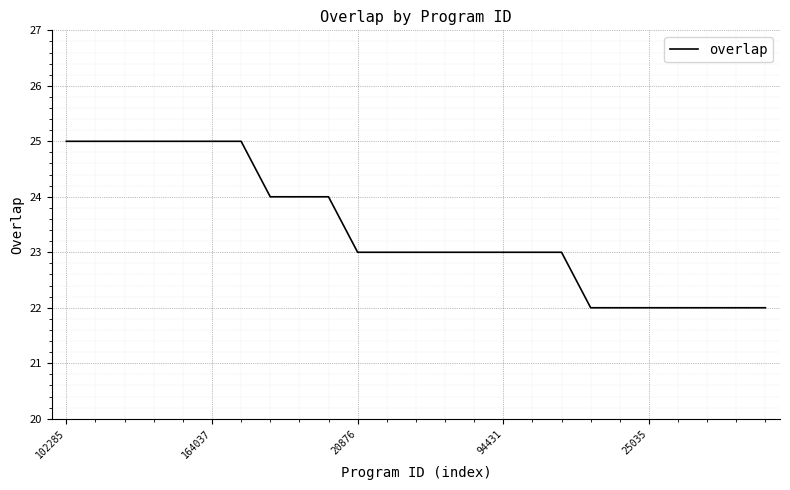

What is the maximum value shown in the chart?

25